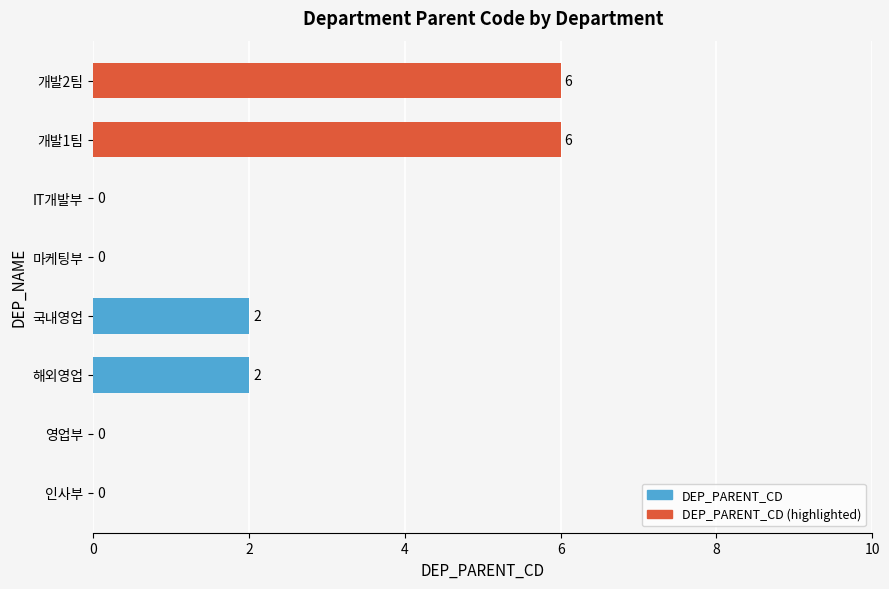

Which has a higher value, IT개발부 or 개발1팀?

개발1팀